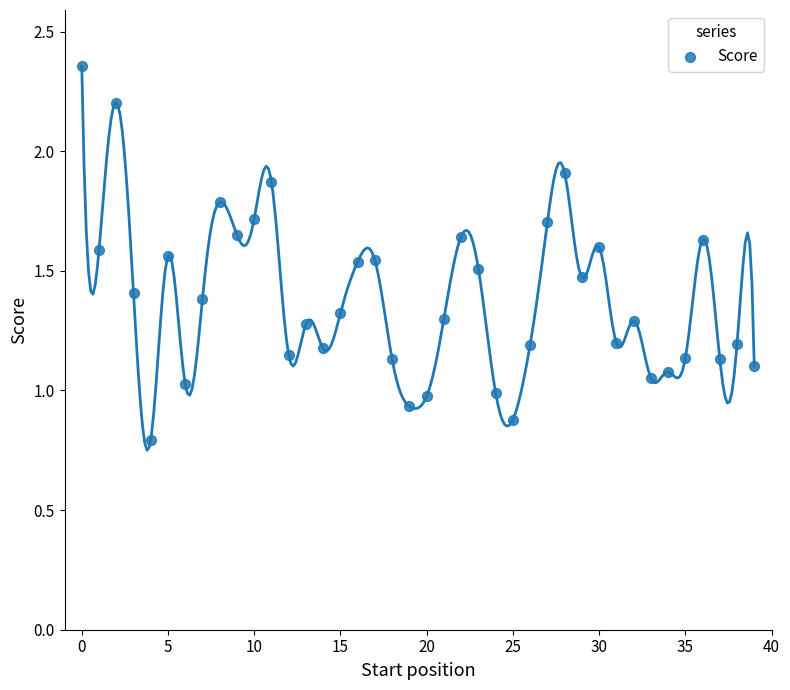

Count the number of points in this scatter plot.

40